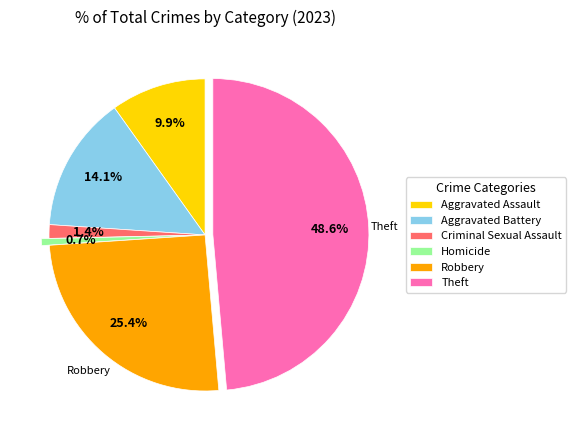

Between Aggravated Battery and Criminal Sexual Assault, which is larger?

Aggravated Battery